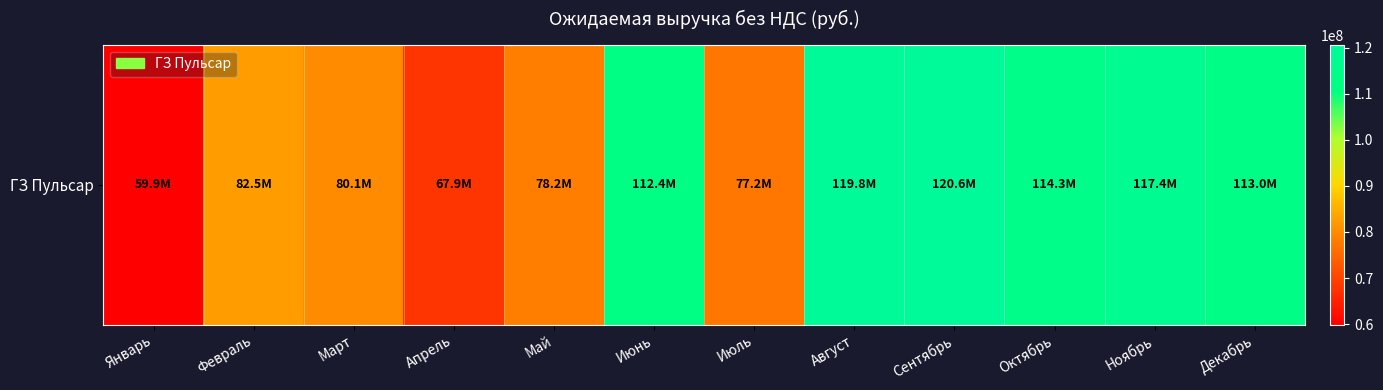

The chart shows a value of 113044000 at Декабрь. True or false?

True